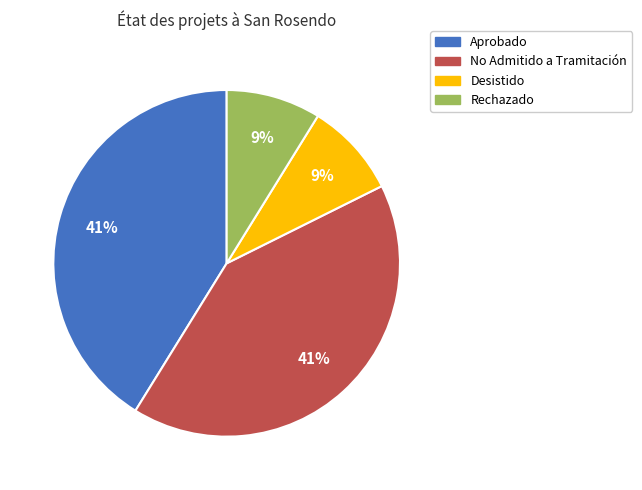

Does any single category account for the majority?

No